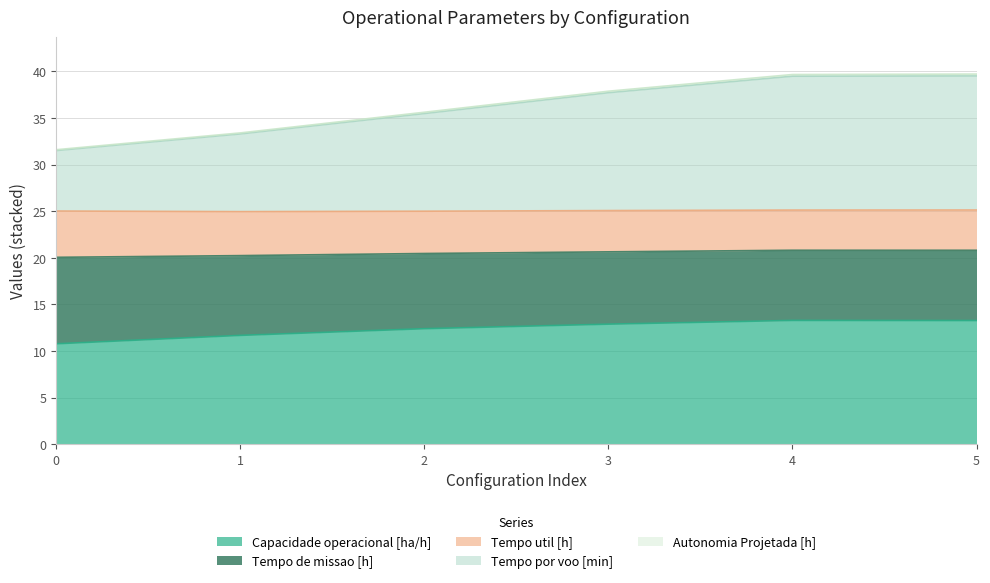

What is the value of the Tempo de missao [h] point at the 4th from the left?

20.6